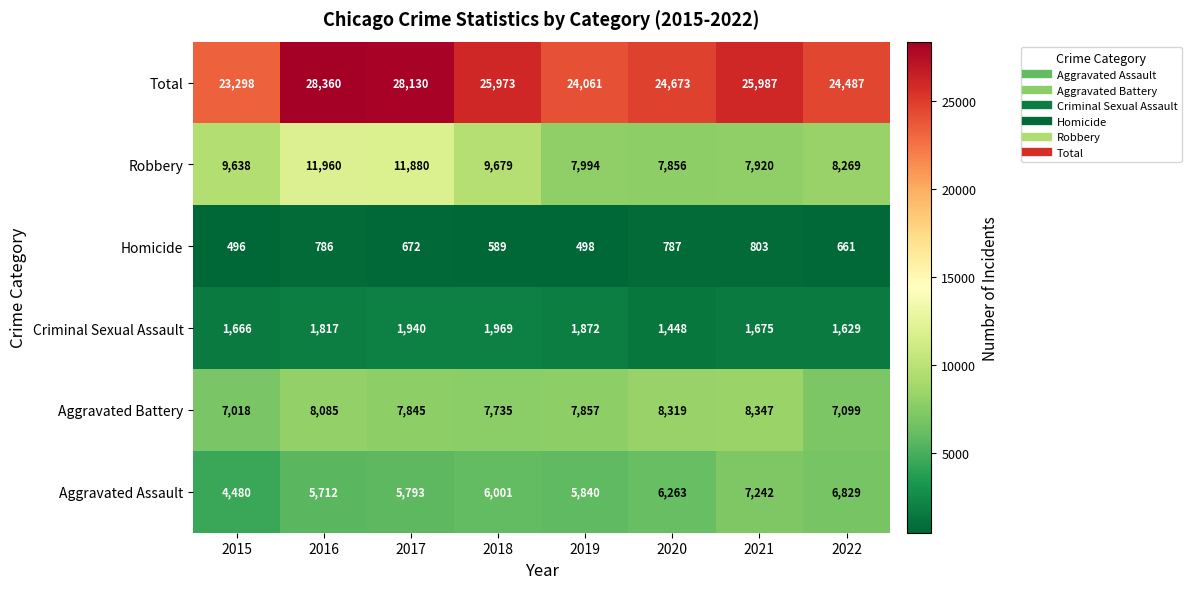

Which series has the largest total across all categories?

Total